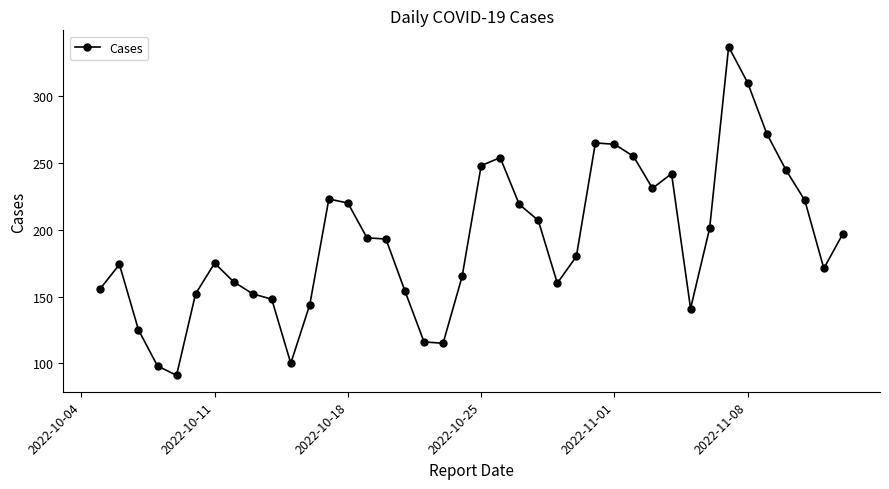

What is the value of the 31st point from the left?

242